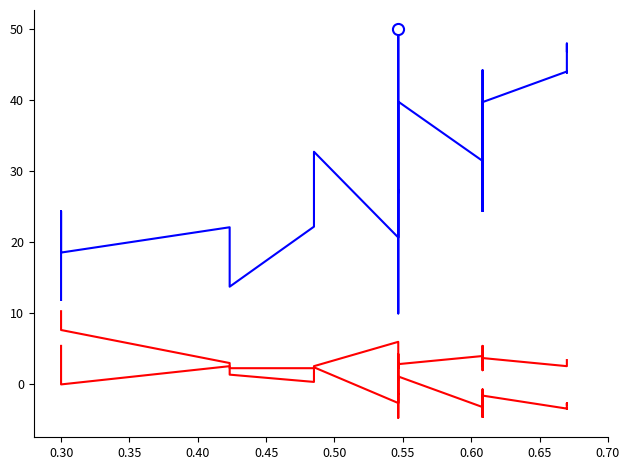

Reading right to left, what are all the values shown in this chart?

Wy_Market_value_predict: 47.0	48.0	43.9	44.1	39.8	24.4	44.3	33.3	24.4	31.5	39.8	27.0	50.0	31.6	26.1	10.0	27.4	20.7	32.8	22.2	13.8	22.1	18.6	24.4	11.9
Wy_Market_value_diff: -2.8	-2.6	-3.4	-3.4	-1.6	-4.6	-0.7	-2.8	-4.6	-3.2	1.1	-1.4	3.1	-0.5	-1.6	-4.7	-1.3	-2.6	2.4	0.4	1.4	3.0	7.7	8.8	10.3
Wy_Age: 3.4	3.4	3.4	2.6	3.7	2.0	5.4	2.6	3.1	4.0	2.9	2.3	2.9	2.3	4.3	0.6	2.3	6.0	2.6	2.3	2.3	2.6	0.0	2.6	5.4